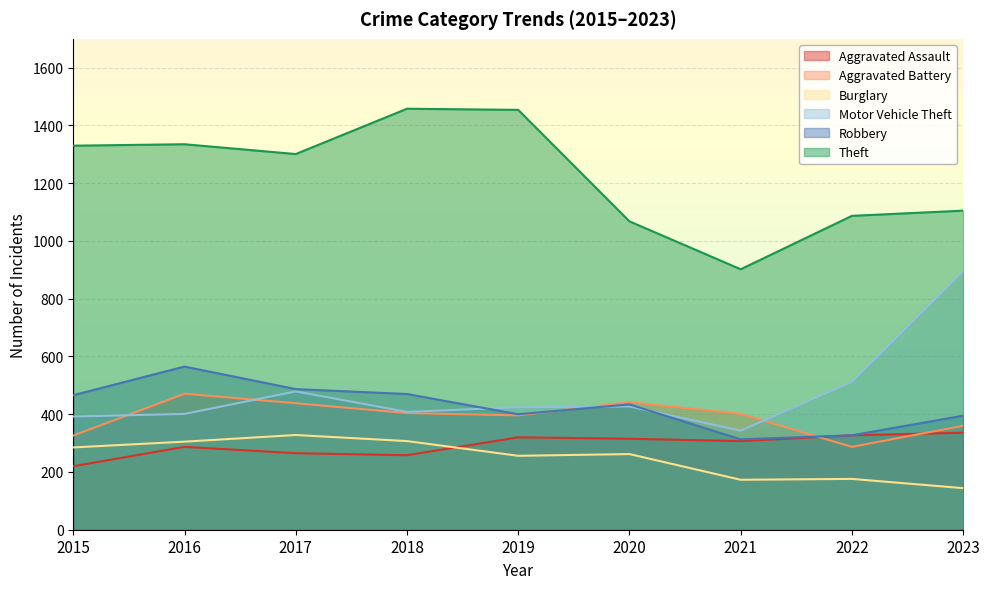

Count the number of data series in this chart.

6